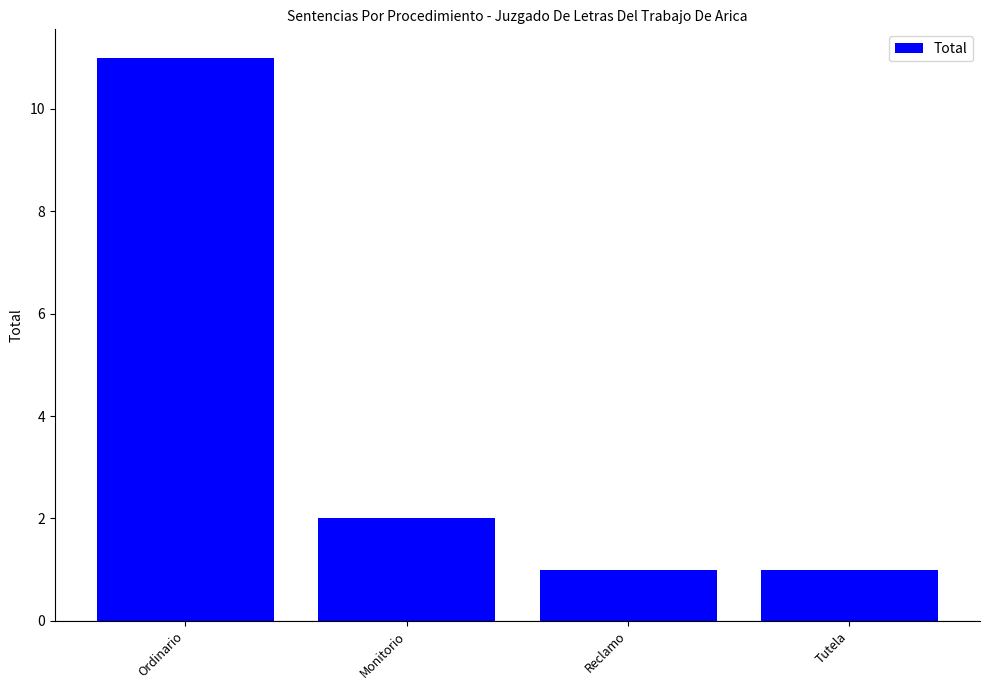

What is the change in value from Monitorio to Reclamo?

-1